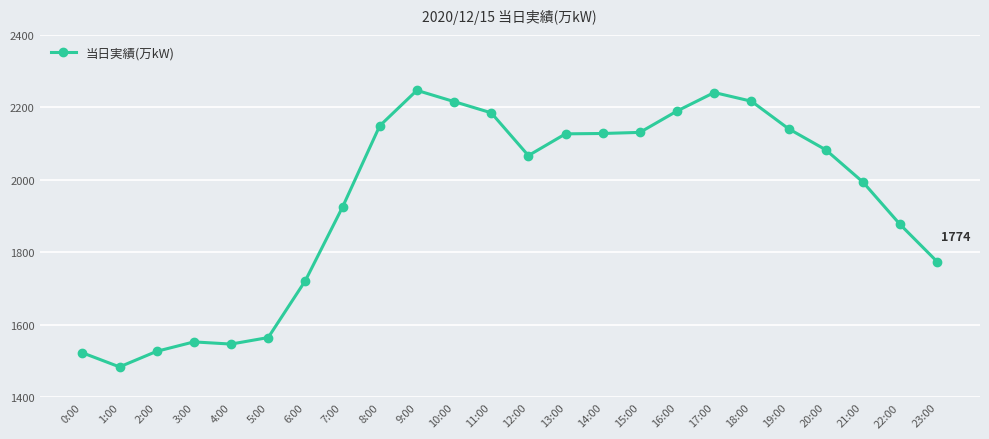

The value at 15:00 is 3640. True or false?

False